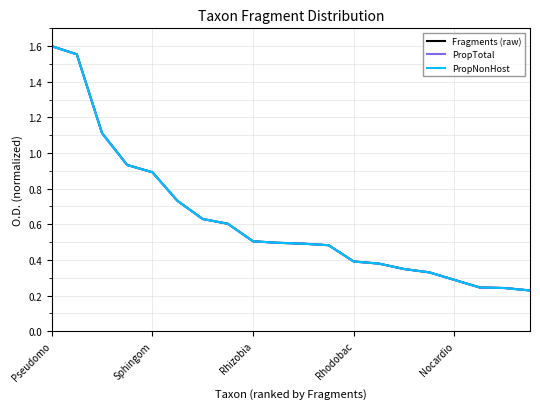

What is the lowest value of the Fragments (raw) series?

0.2